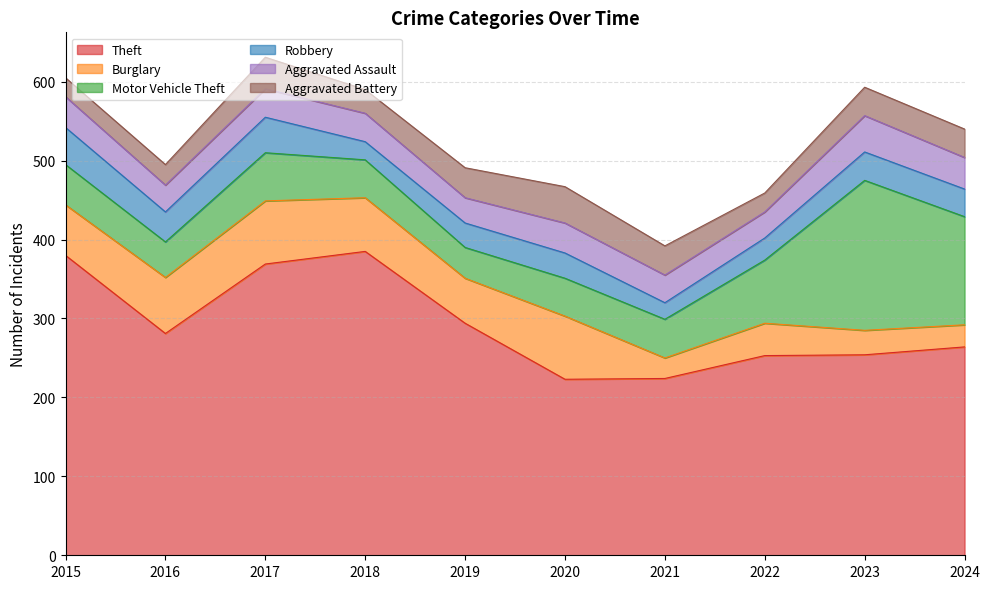

The Aggravated Battery series shows 82 at 2020. True or false?

False